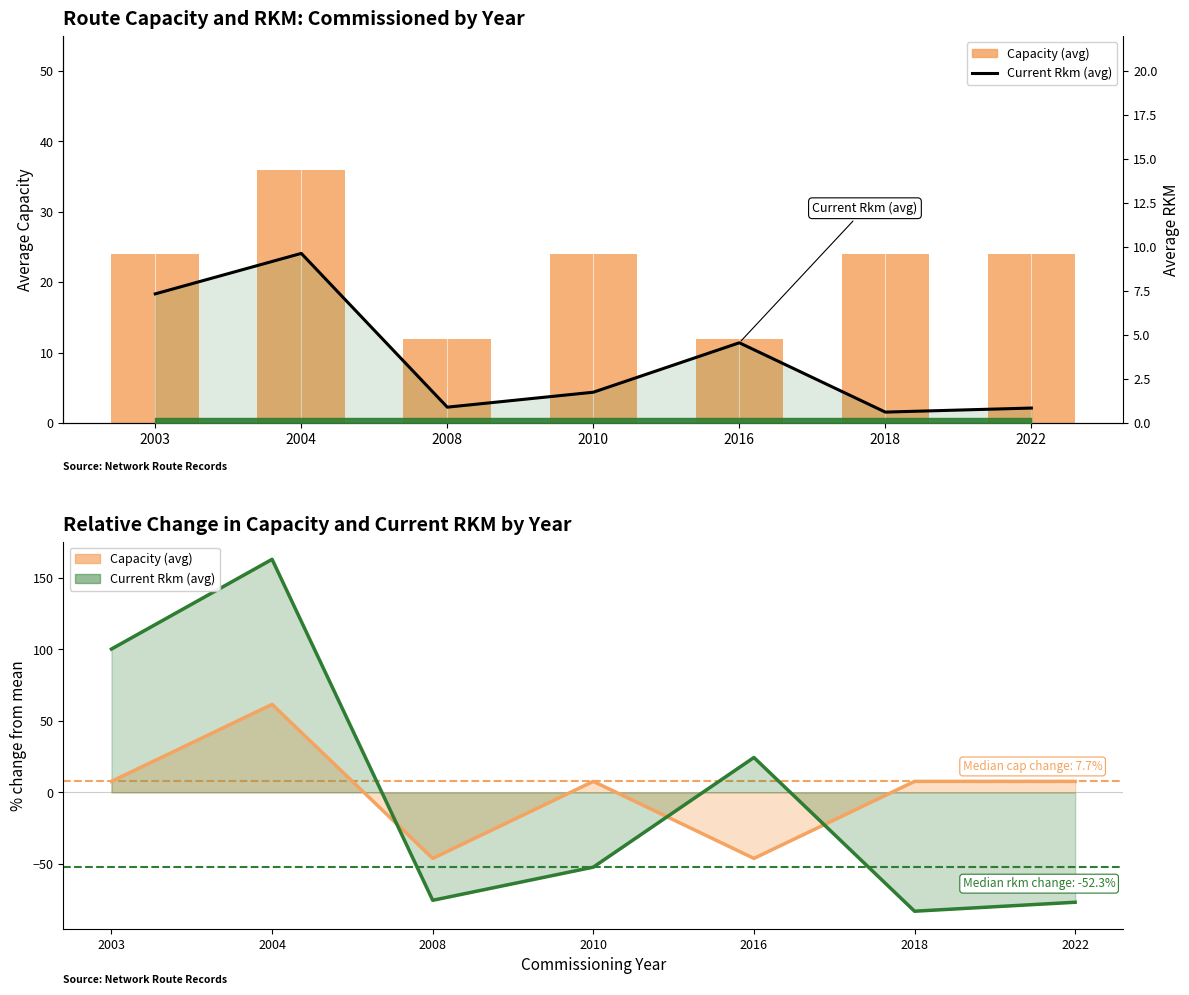

How many bars are there in total?

14